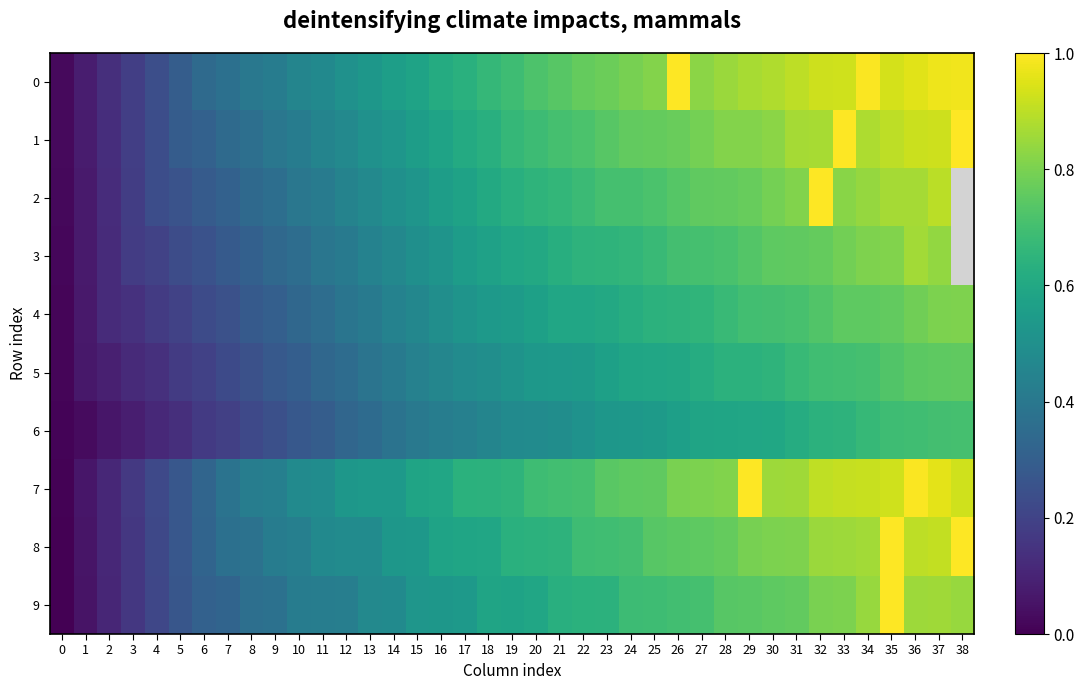

What is the difference between the highest and lowest values at 28?

0.3